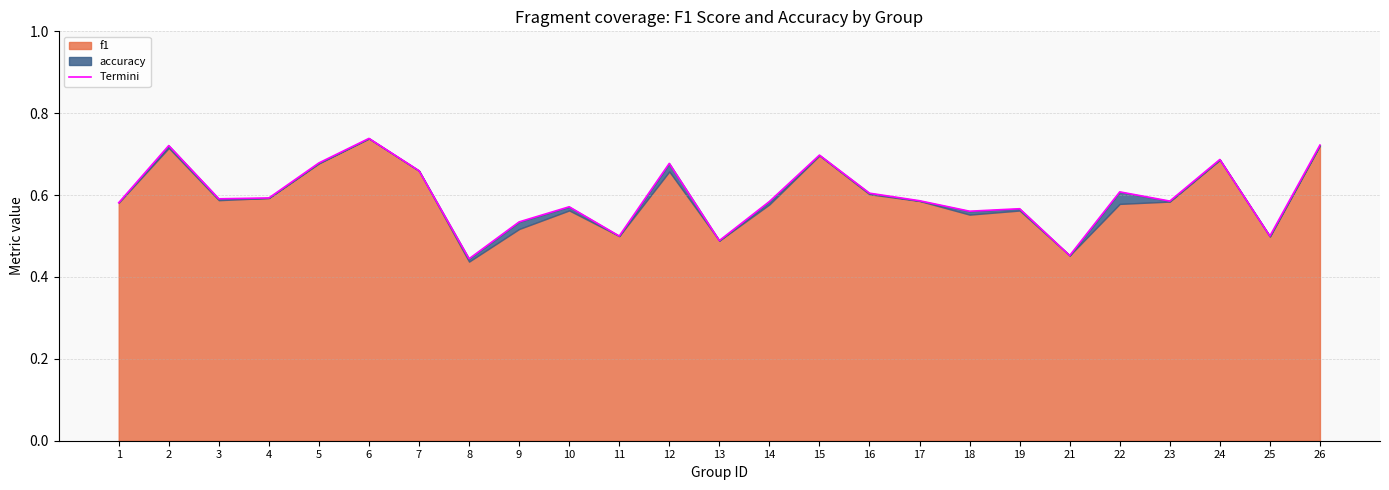

Rank the categories by value from lowest to highest.

8, 21, 13, 11, 25, 9, 18, 19, 10, 1, 14, 23, 17, 3, 4, 16, 22, 7, 12, 5, 24, 15, 2, 26, 6